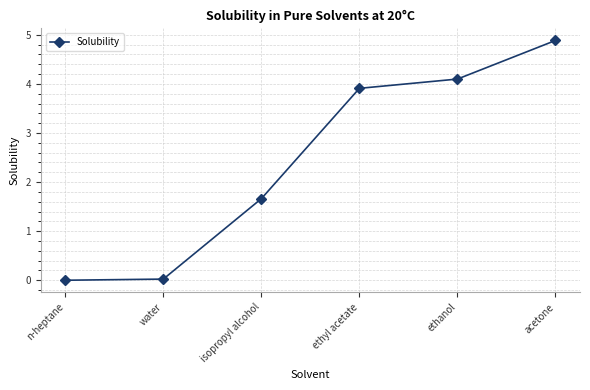

How many lines are shown in the chart?

1